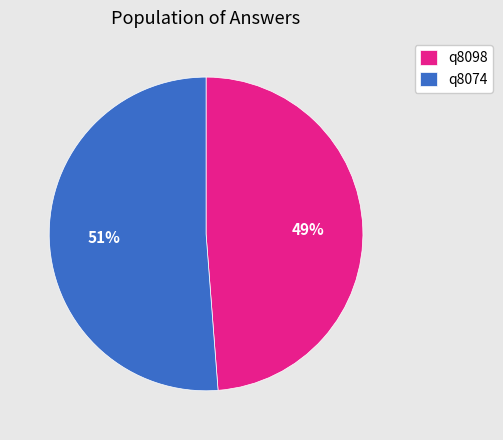

What is the majority slice?

q8074